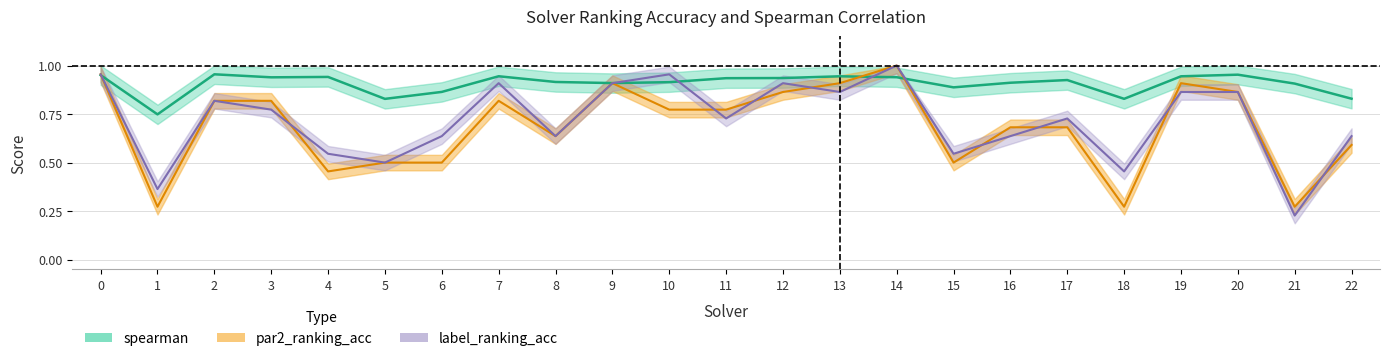

Reading left to right, transcribe all the data shown in this chart.

par2_ranking_acc: 0=1.0	1=0.3	2=0.8	3=0.8	4=0.5	5=0.5	6=0.5	7=0.8	8=0.6	9=0.9	10=0.8	11=0.8	12=0.9	13=0.9	14=1.0	15=0.5	16=0.7	17=0.7	18=0.3	19=0.9	20=0.9	21=0.3	22=0.6
label_ranking_acc: 0=1.0	1=0.4	2=0.8	3=0.8	4=0.5	5=0.5	6=0.6	7=0.9	8=0.6	9=0.9	10=1.0	11=0.7	12=0.9	13=0.9	14=1.0	15=0.5	16=0.6	17=0.7	18=0.5	19=0.9	20=0.9	21=0.2	22=0.6
spearman: 0=1.0	1=0.7	2=1.0	3=0.9	4=0.9	5=0.8	6=0.9	7=0.9	8=0.9	9=0.9	10=0.9	11=0.9	12=0.9	13=0.9	14=0.9	15=0.9	16=0.9	17=0.9	18=0.8	19=0.9	20=1.0	21=0.9	22=0.8